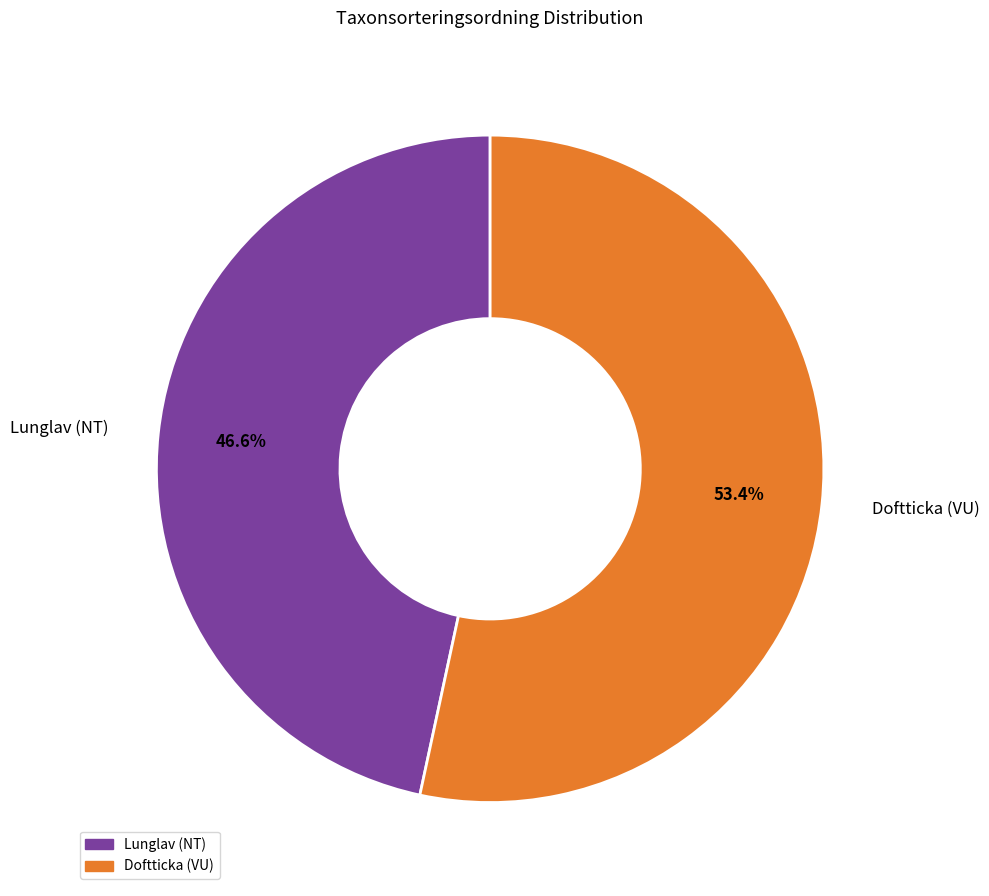

To the nearest percent, what percentage of the pie is Lunglav (NT)?

47%